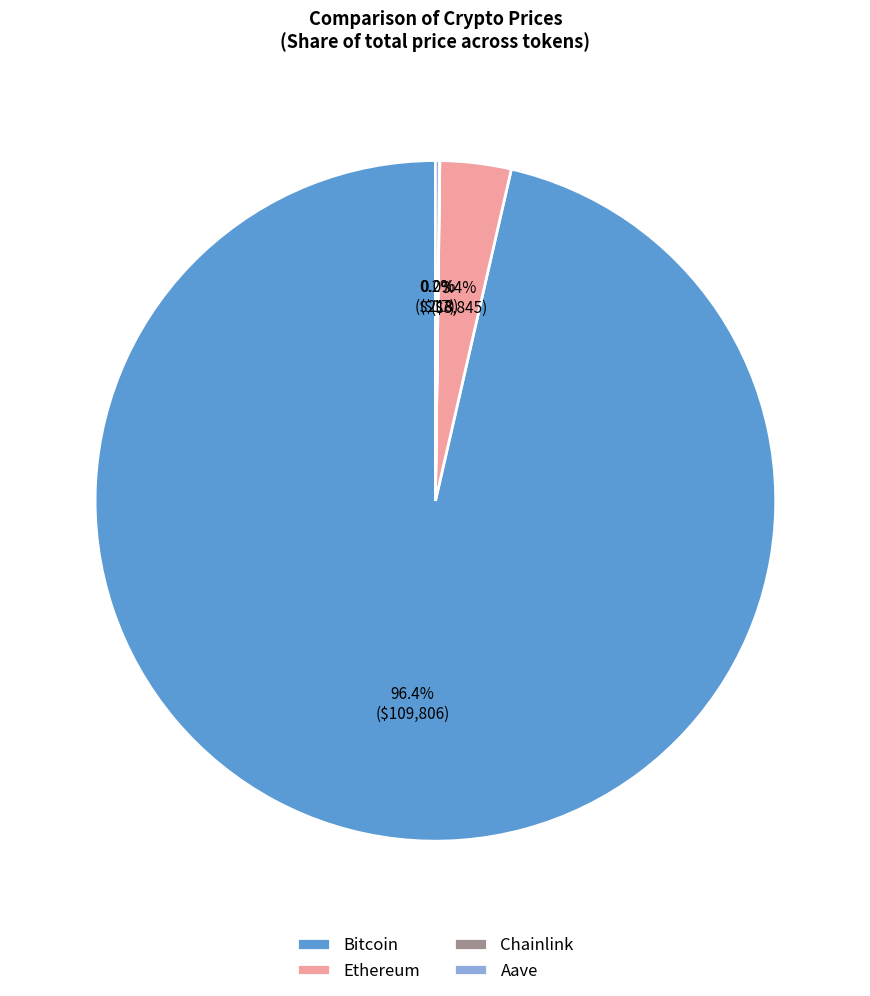

Does Bitcoin account for over 50% of the chart?

Yes